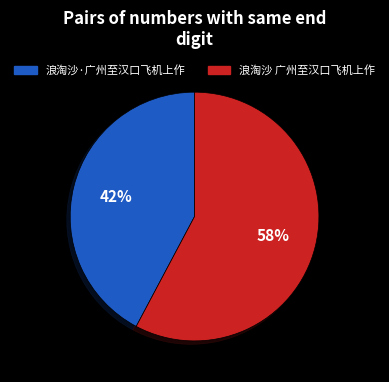

Which slice is the smallest?

浪淘沙·广州至汉口飞机上作